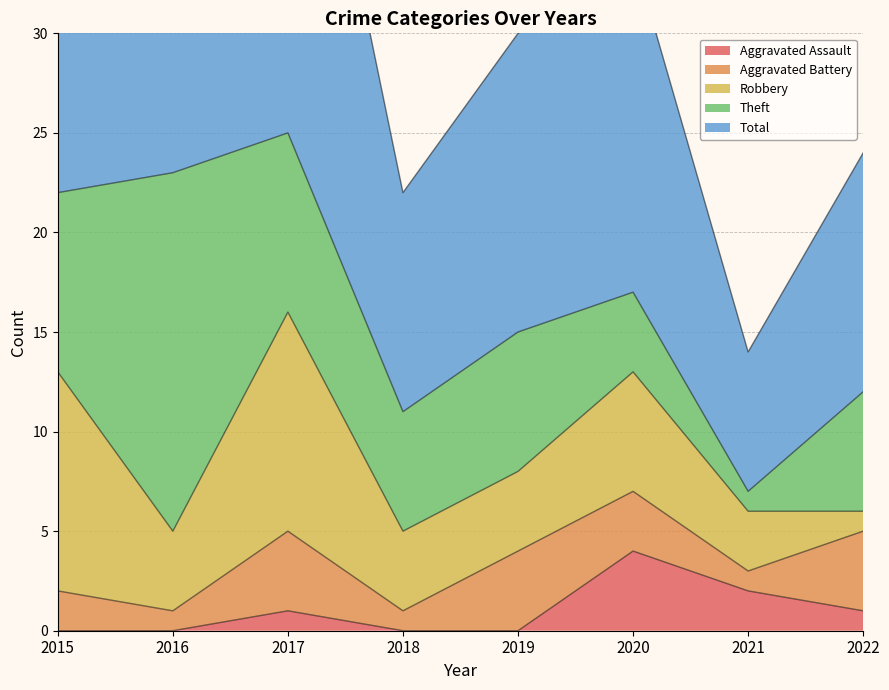

True or false: Theft and Total cross at least once.

False